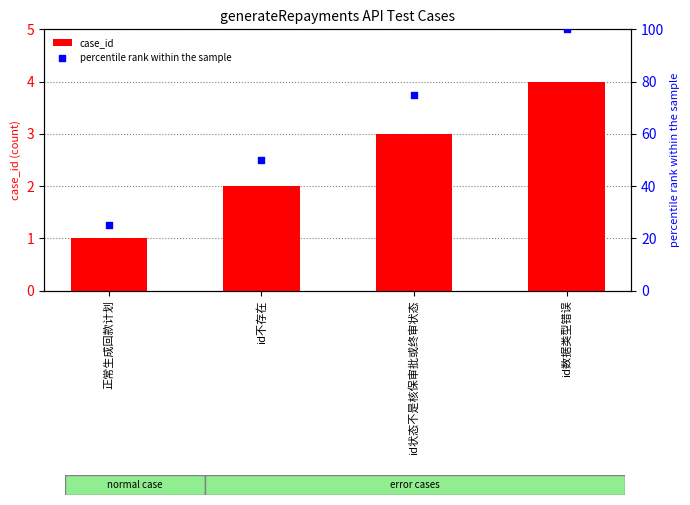

What is the total value across all series at id数据类型错误?

104